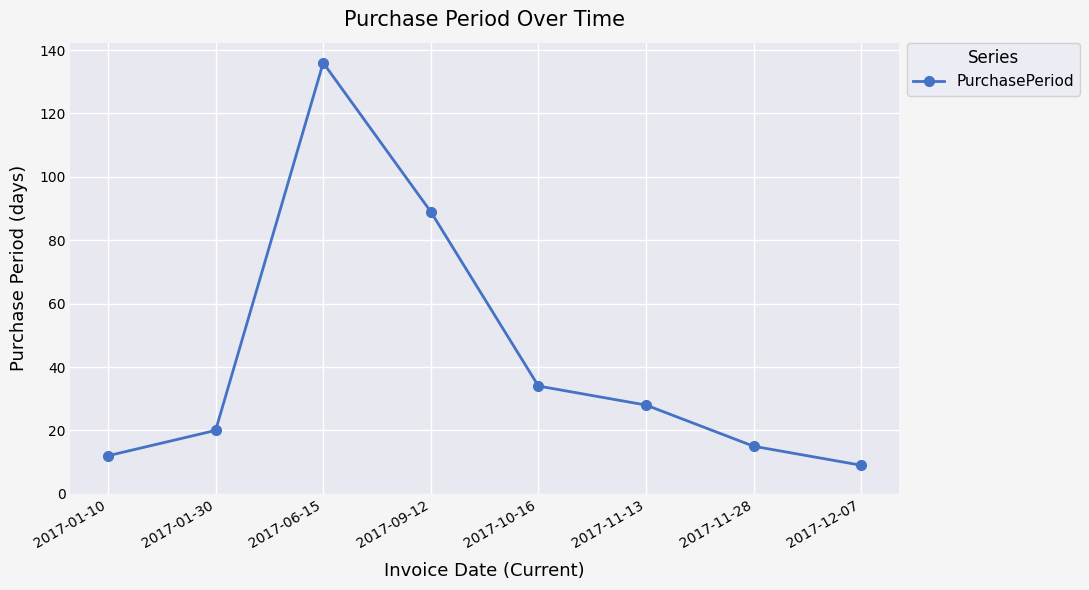

What is the smallest value displayed?

9